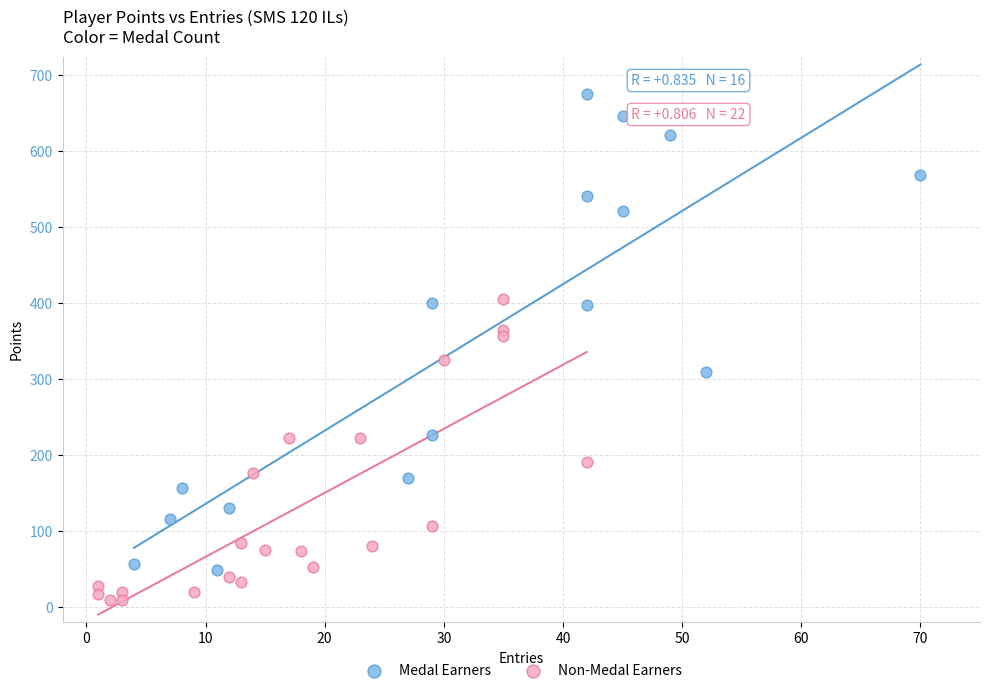

Which series reaches the maximum Y coordinate?

Medal Earners